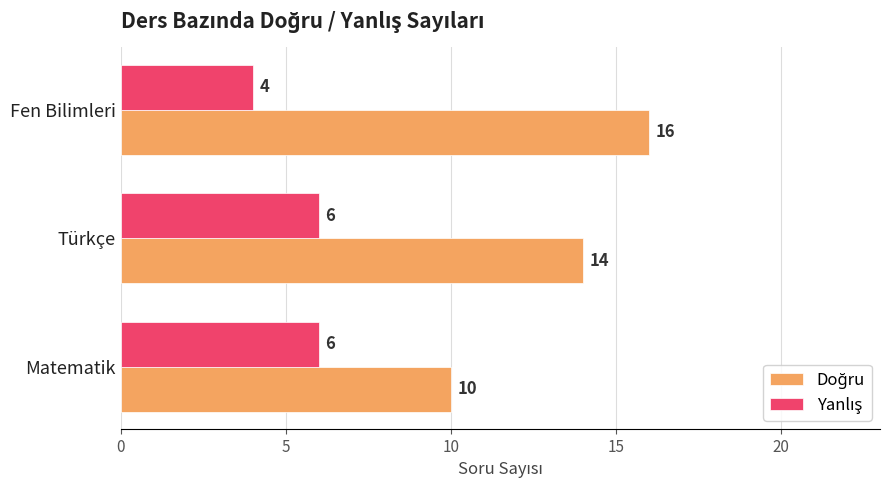

What is the maximum value shown in the chart?

16